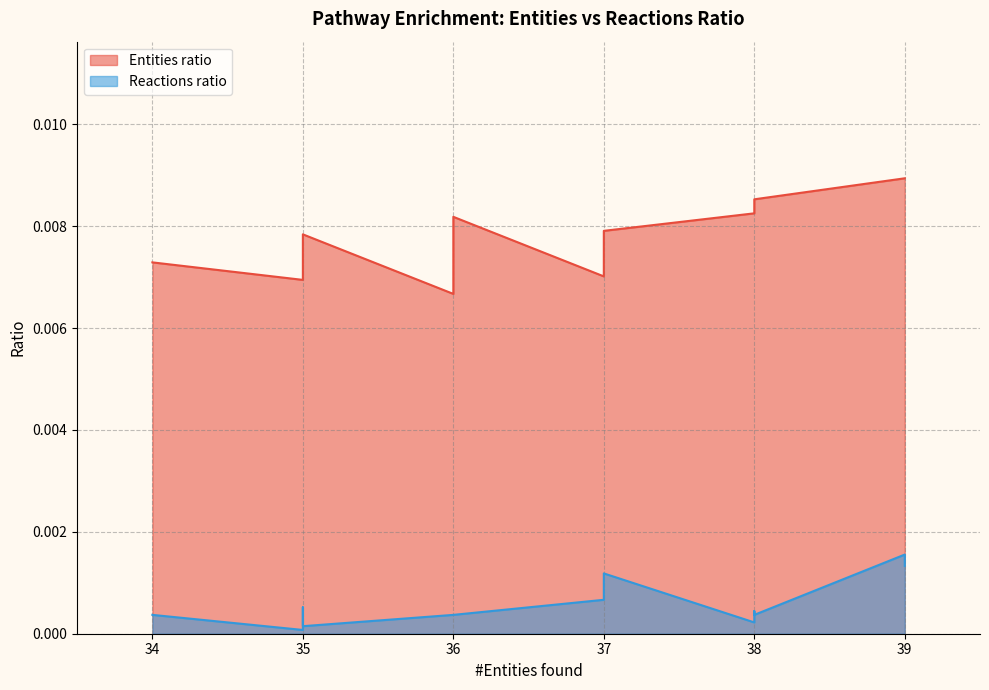

True or false: Reactions ratio and Entities ratio cross at least once.

False